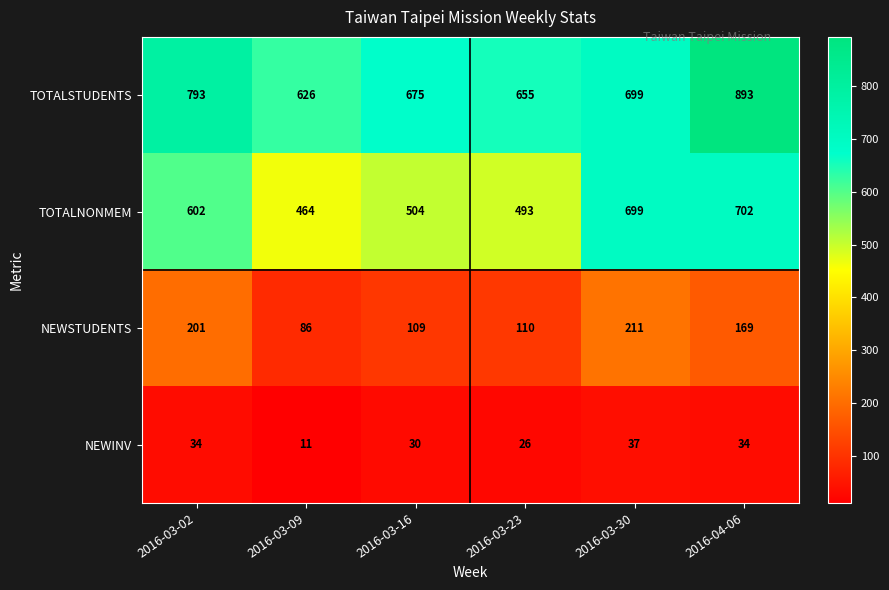

What is the difference between the second highest and minimum values in the TOTALNONMEM series?

235